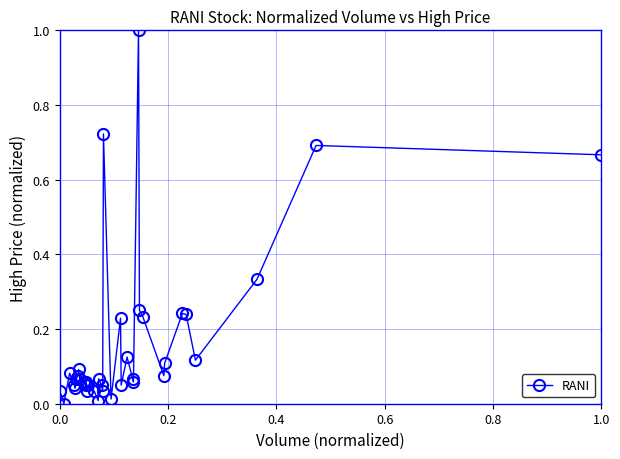

What is the maximum value shown in the chart?

1.0